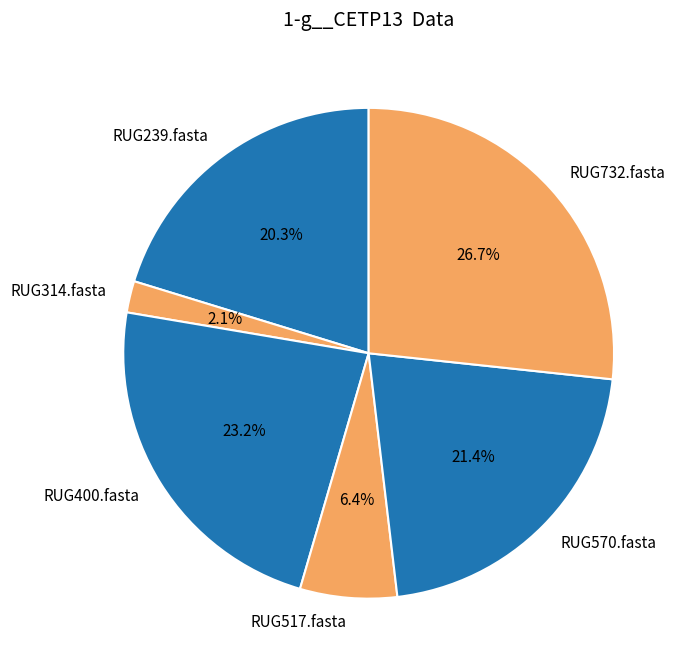

To the nearest percent, what is the combined percentage of RUG570.fasta and RUG400.fasta?

45%